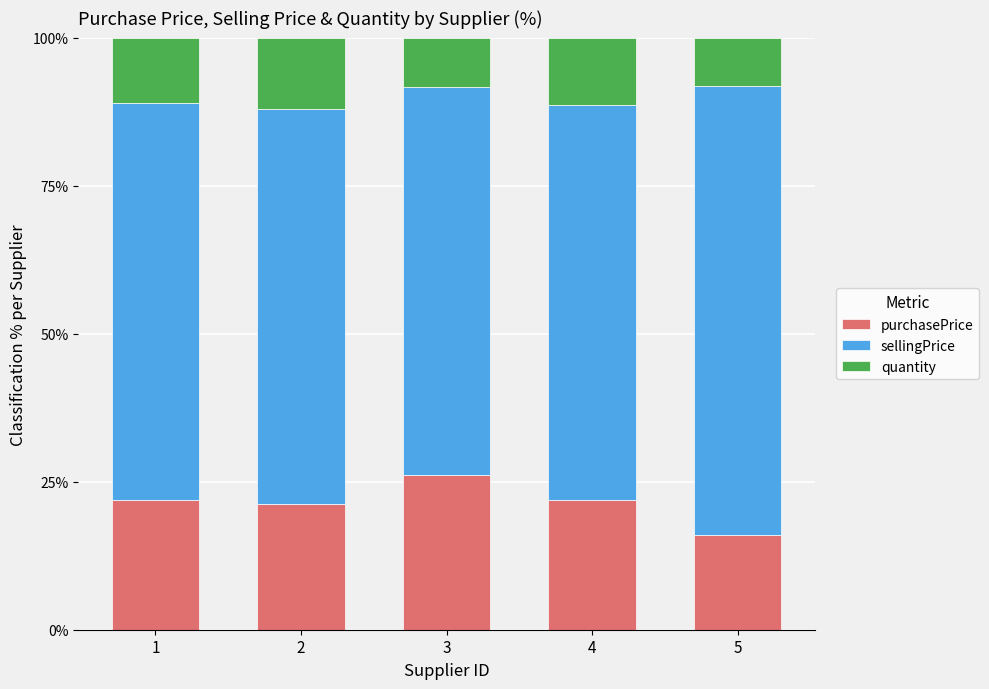

What is the difference between the maximum and minimum values in the purchasePrice series?

10.1